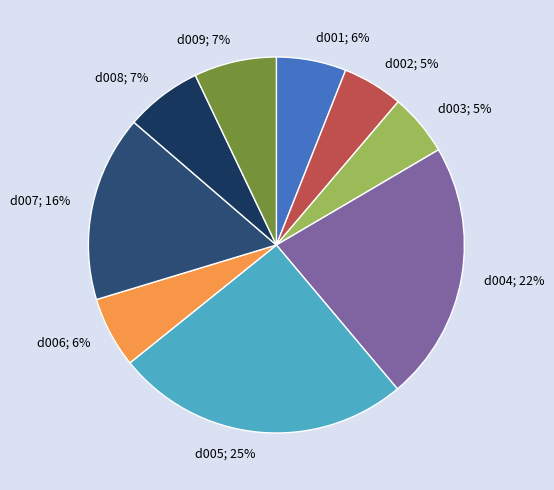

To the nearest percent, what is the difference between the largest and smallest slice percentages?

20%